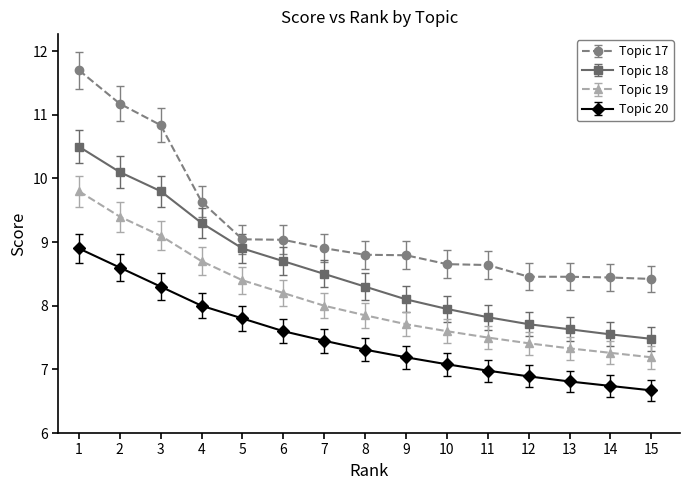

What is the difference between the maximum and minimum values in the Topic 18 series?

3.0